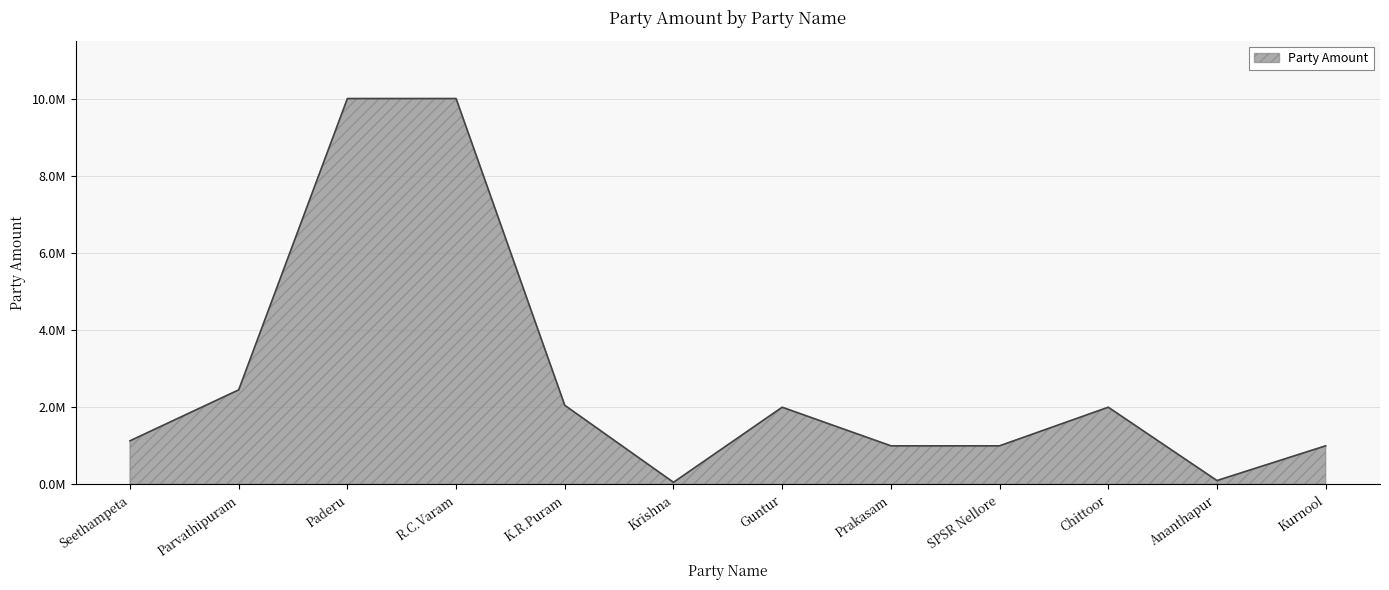

Is this an area chart (filled region under the line)?

Yes